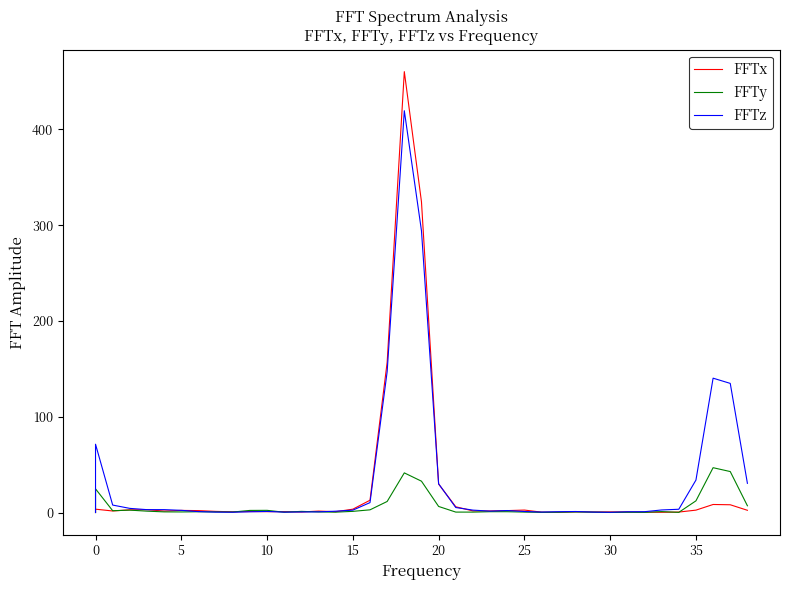

How many lines are shown in the chart?

3